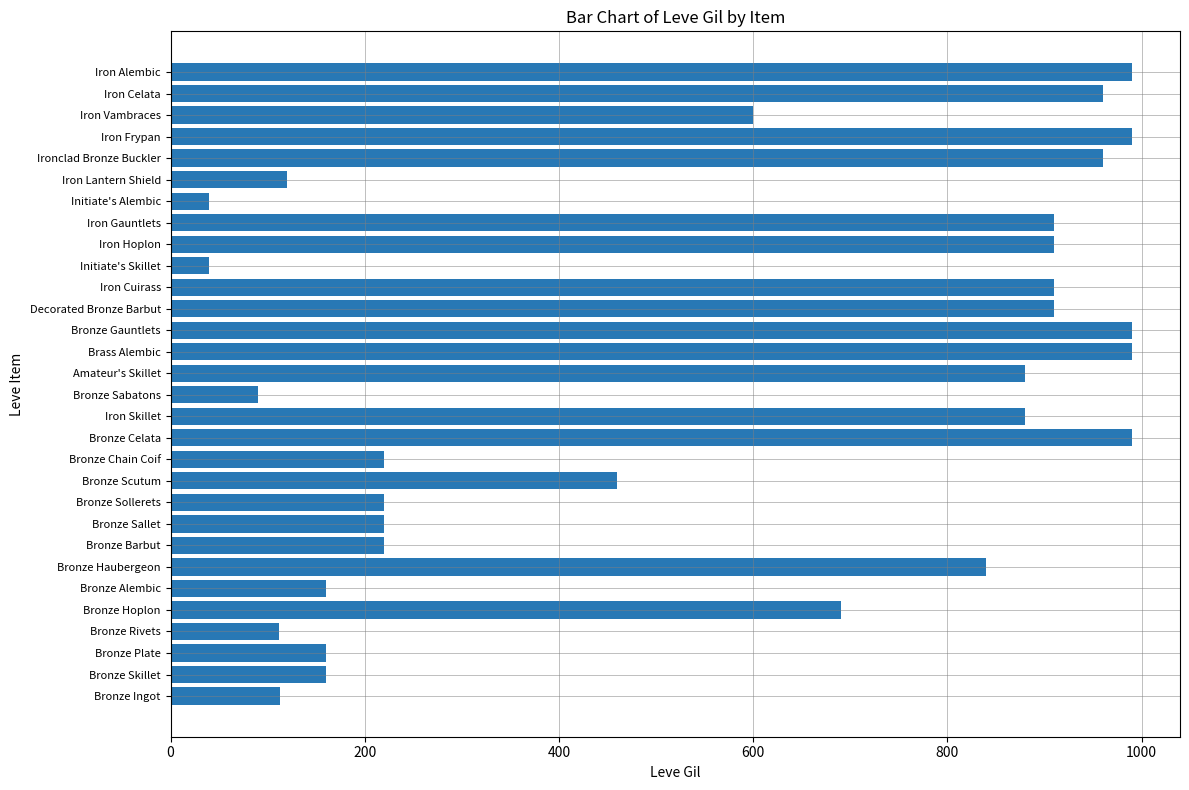

True or false: the data shows 1559 at Amateur's Skillet.

False